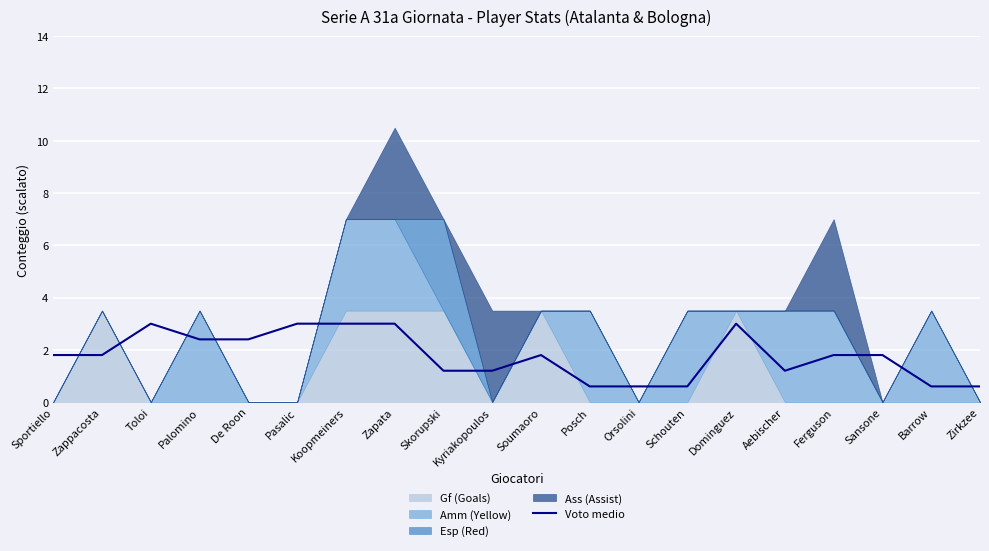

What is the approximate value of Voto medio at Orsolini?

0.6